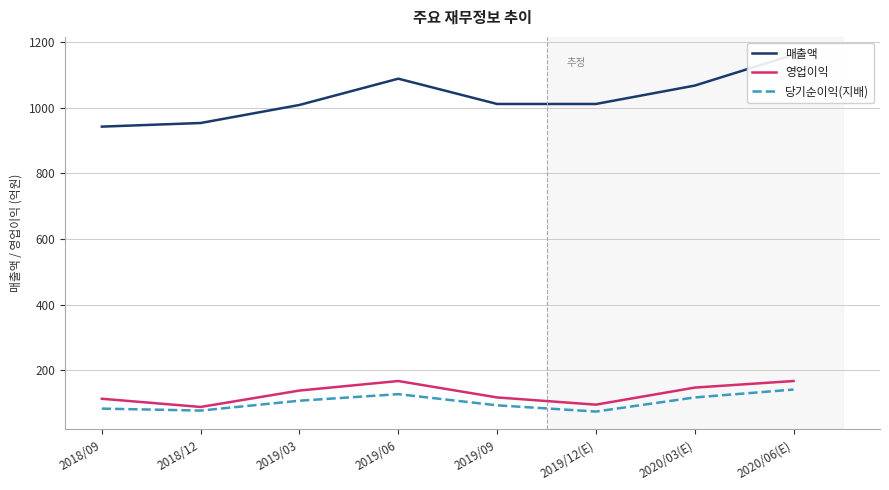

The 매출액 series shows 1011 at 2019/12(E). True or false?

True